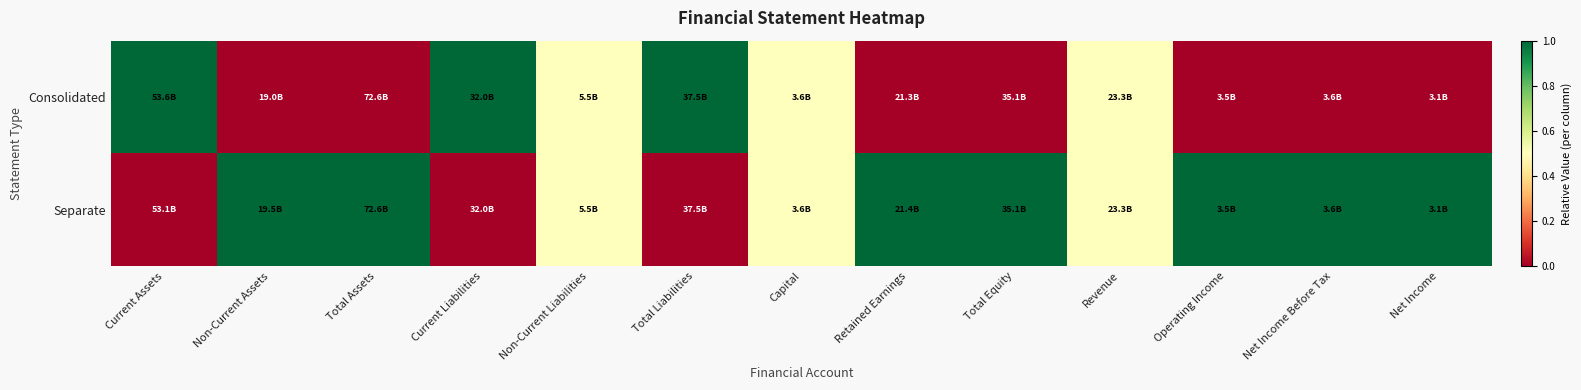

Reading left to right, extract all data points from this chart.

Consolidated: Current Assets=1.0	Non-Current Assets=0.0	Total Assets=0.0	Current Liabilities=1.0	Non-Current Liabilities=0.5	Total Liabilities=1.0	Capital=0.5	Retained Earnings=0.0	Total Equity=0.0	Revenue=0.5	Operating Income=0.0	Net Income Before Tax=0.0	Net Income=0.0
Separate: Current Assets=0.0	Non-Current Assets=1.0	Total Assets=1.0	Current Liabilities=0.0	Non-Current Liabilities=0.5	Total Liabilities=0.0	Capital=0.5	Retained Earnings=1.0	Total Equity=1.0	Revenue=0.5	Operating Income=1.0	Net Income Before Tax=1.0	Net Income=1.0